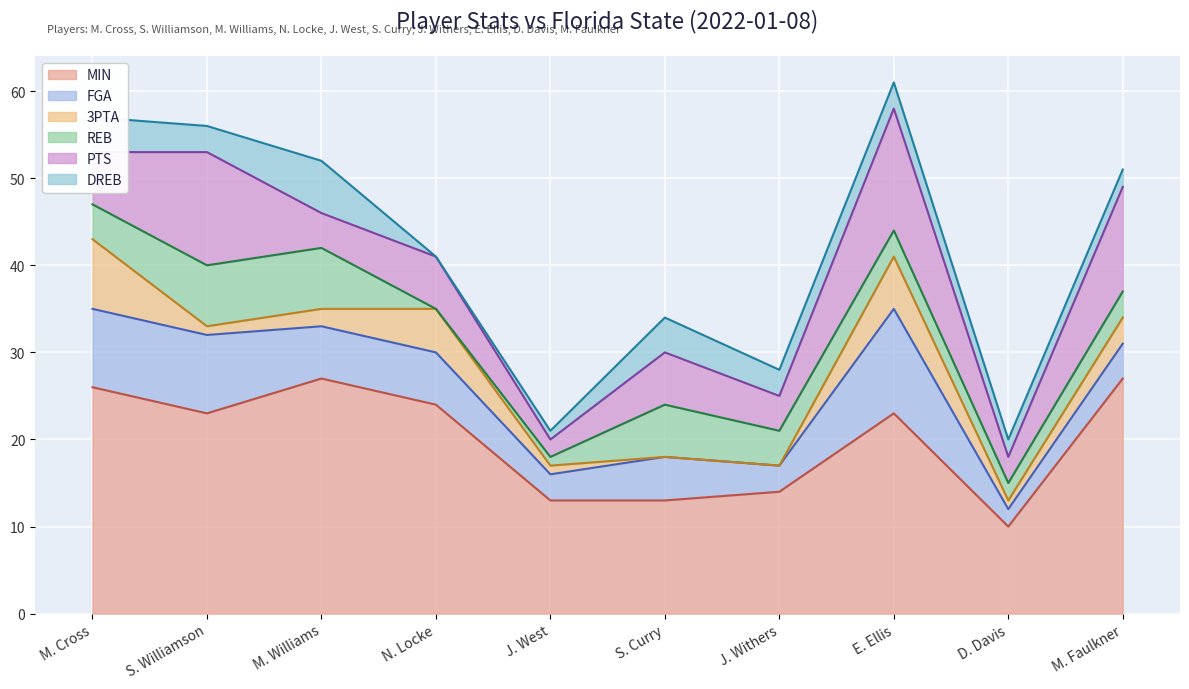

How many interior local peaks does the DREB series have?

2